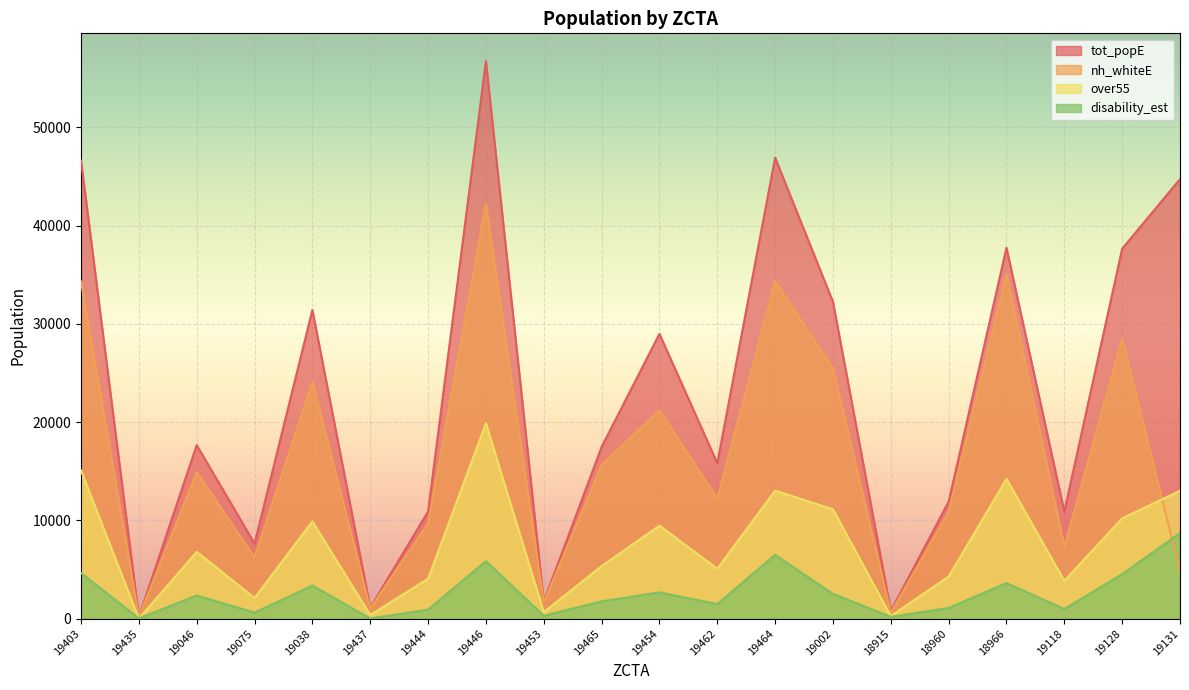

Where does the over55 series first go above 6796?

19403